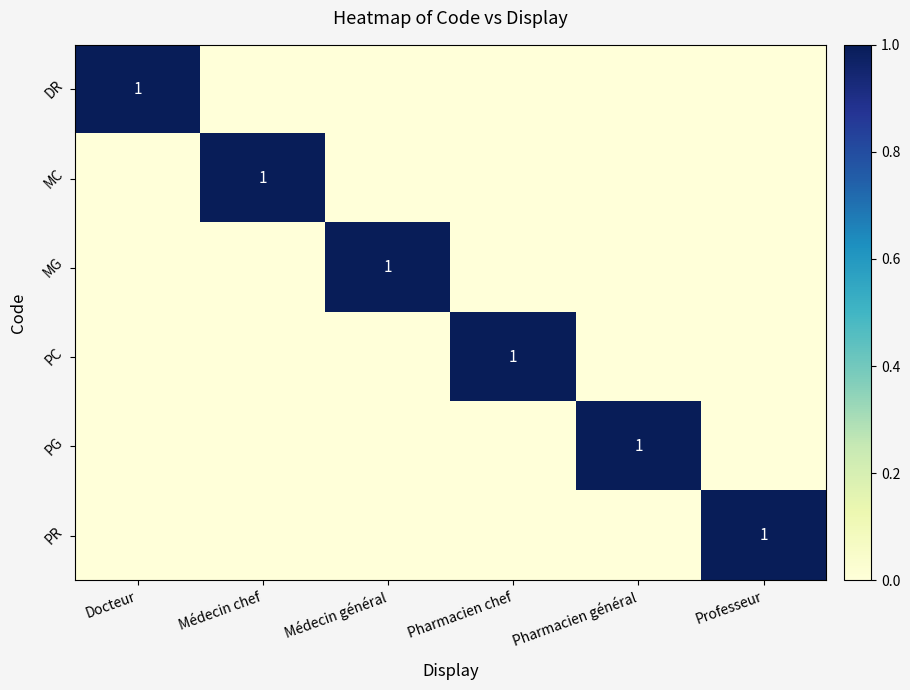

Count the number of data series in this chart.

6